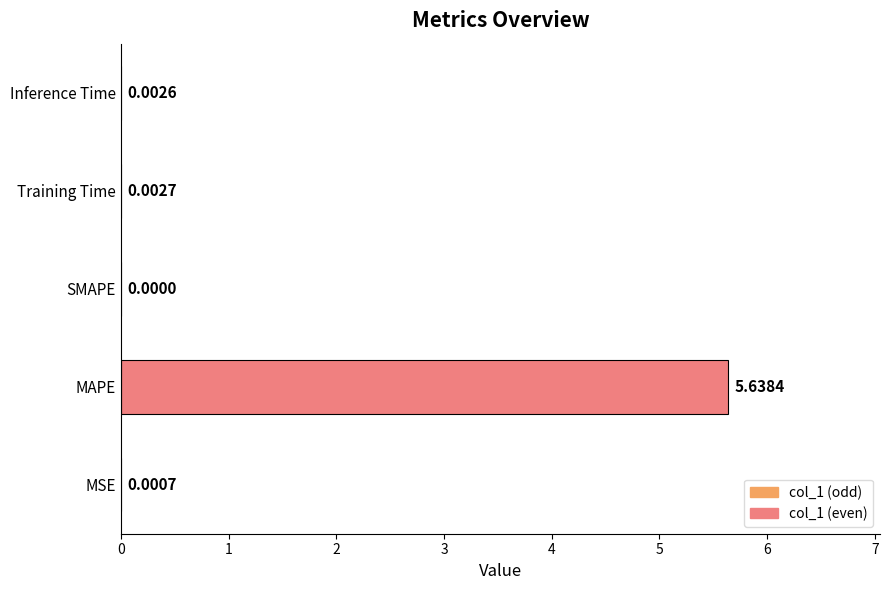

Which category has the highest value across all series?

MAPE